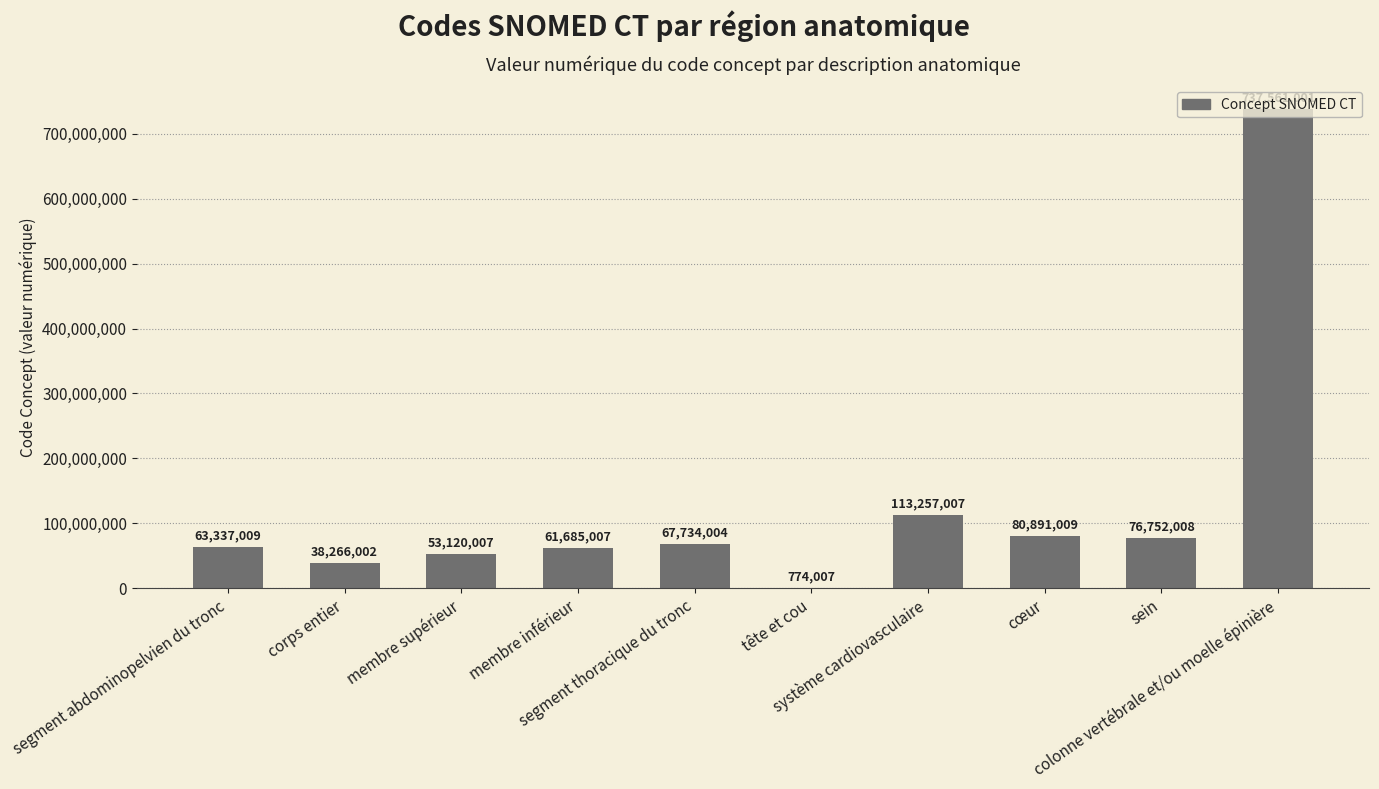

Reading left to right, transcribe all the data shown in this chart.

63337009	38266002	53120007	61685007	67734004	774007	113257007	80891009	76752008	737561001